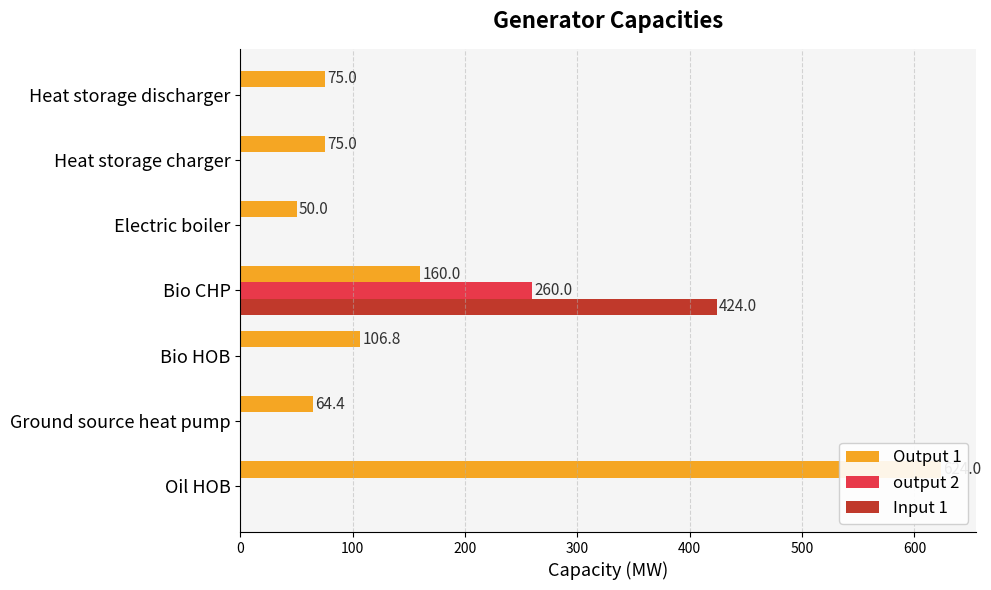

At how many categories does at least one series exceed 516?

1